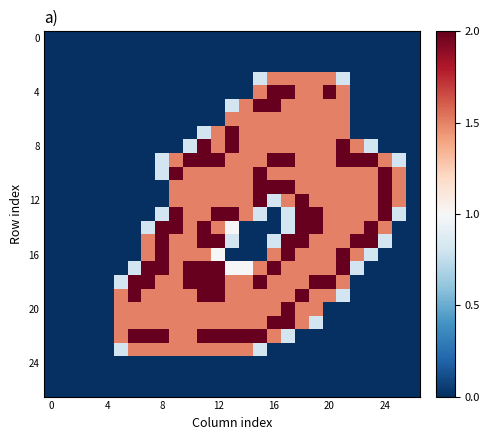

Which series has the widest spread of values?

4